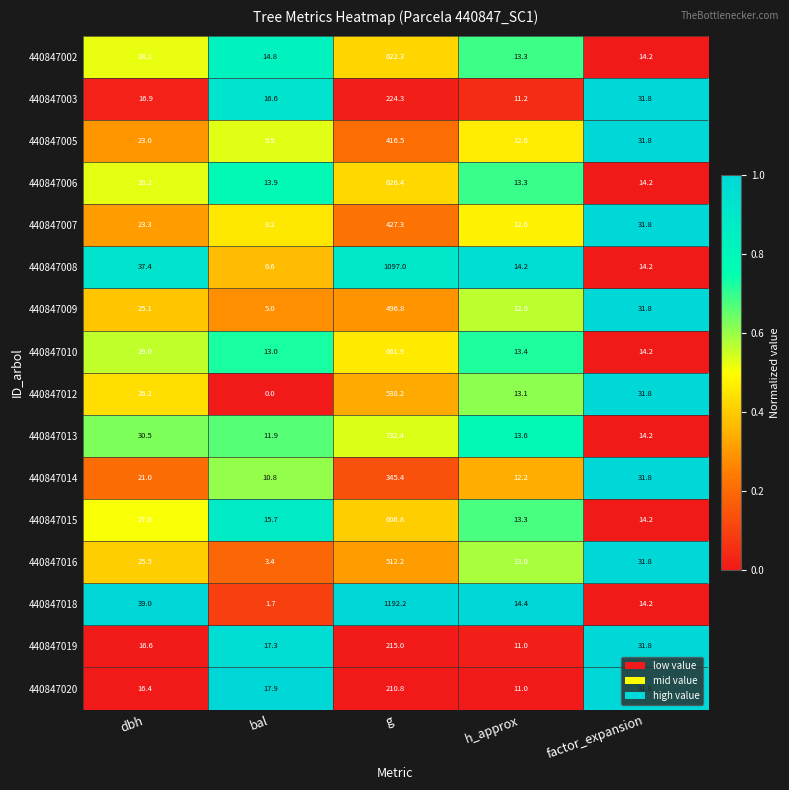

At which category is the sum across all series the highest?

g